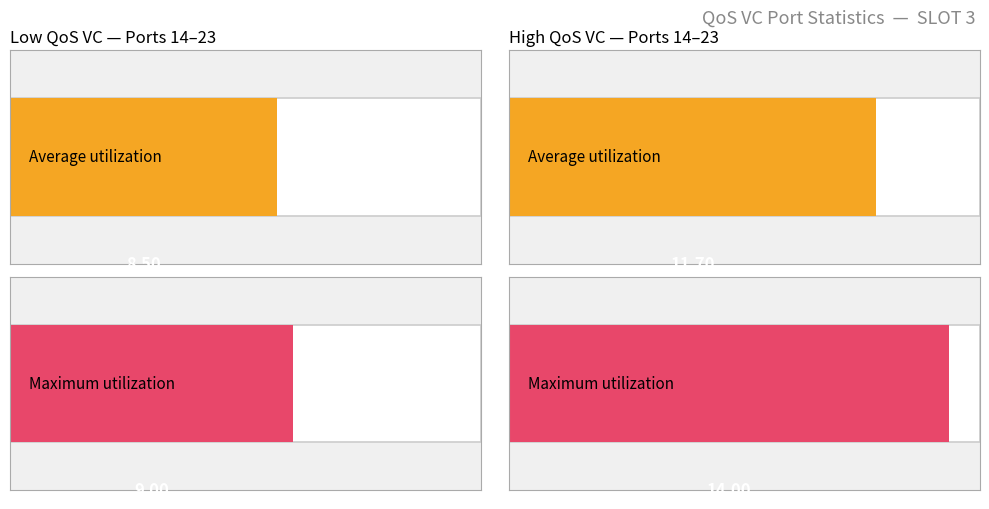

The High Qos VC series shows 14 at Port 21. True or false?

False